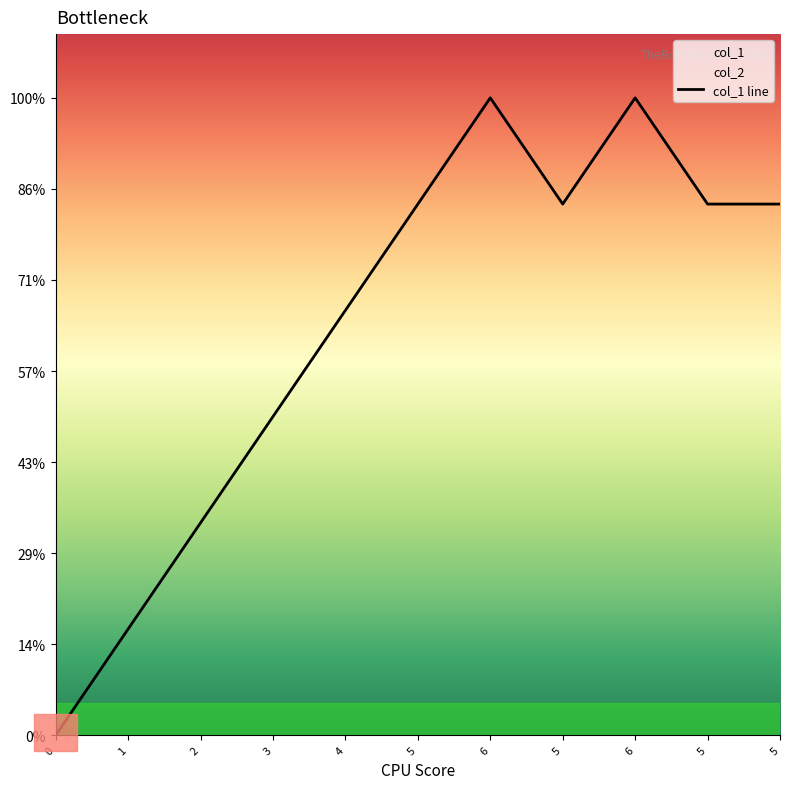

Approximately how many times larger is the value at 2 compared to 5?

0.4